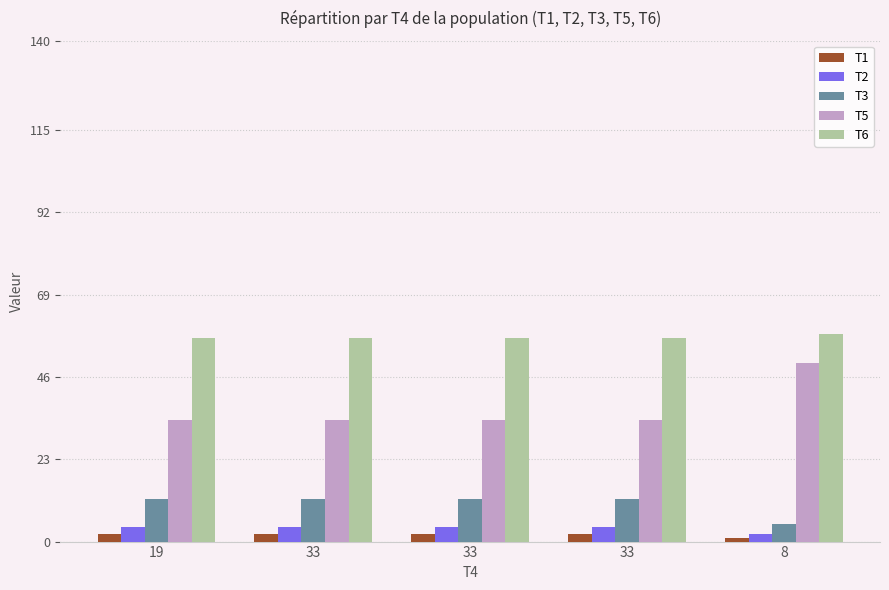

What is the spread (max minus min) of values at 33?

55